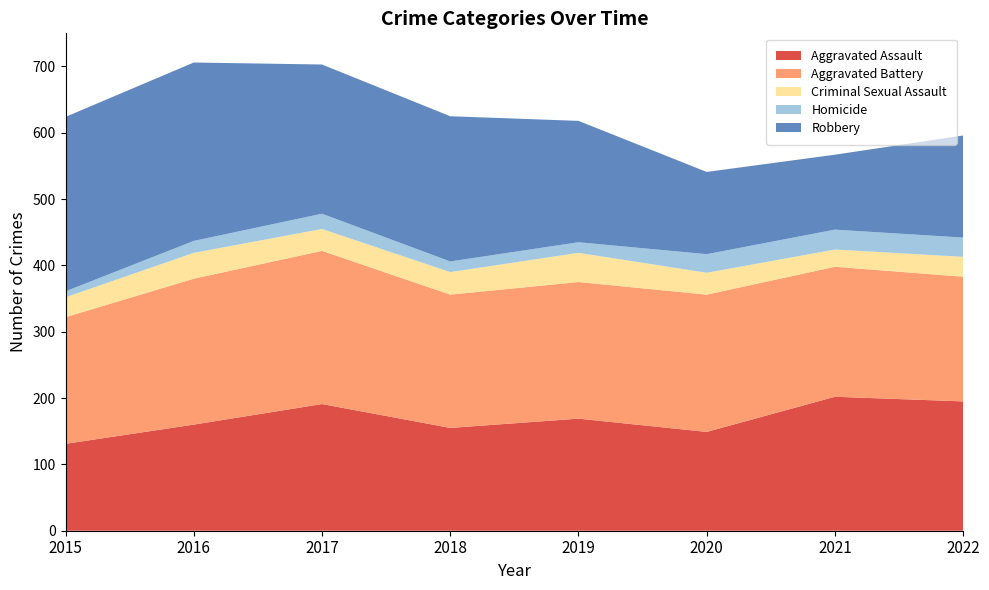

Reading right to left, list all the values displayed in this chart.

Aggravated Assault: 195	202	149	169	155	191	160	131
Aggravated Battery: 188	196	207	206	201	231	220	191
Criminal Sexual Assault: 30	26	33	44	34	33	39	30
Homicide: 29	30	28	16	16	23	18	9
Robbery: 154	113	124	183	219	225	269	263